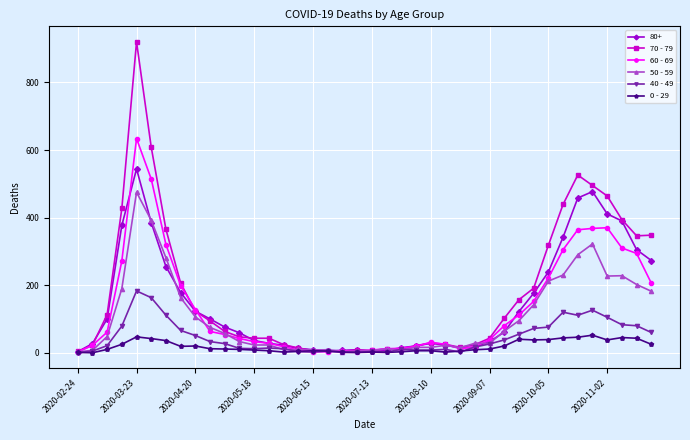

True or false: 70 - 79 has more than 1 interior local peaks.

True